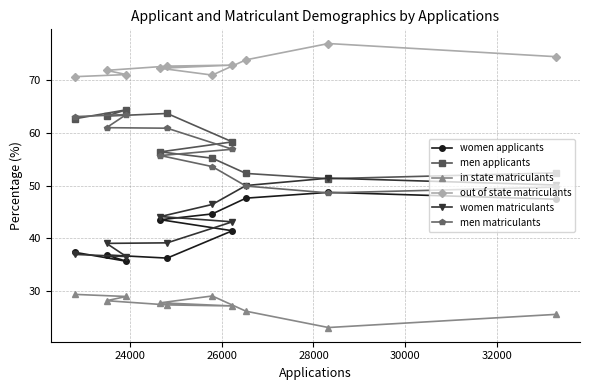

What are all the series names shown in the legend?

women applicants, men applicants, in state matriculants, out of state matriculants, women matriculants, men matriculants